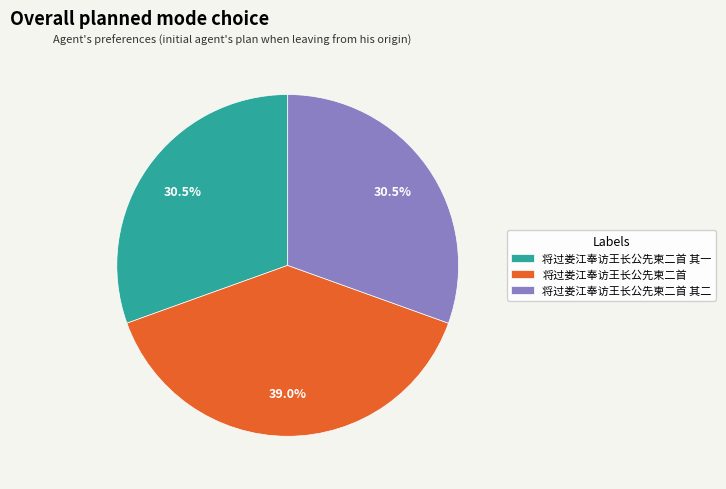

How many slices are in this pie chart?

3